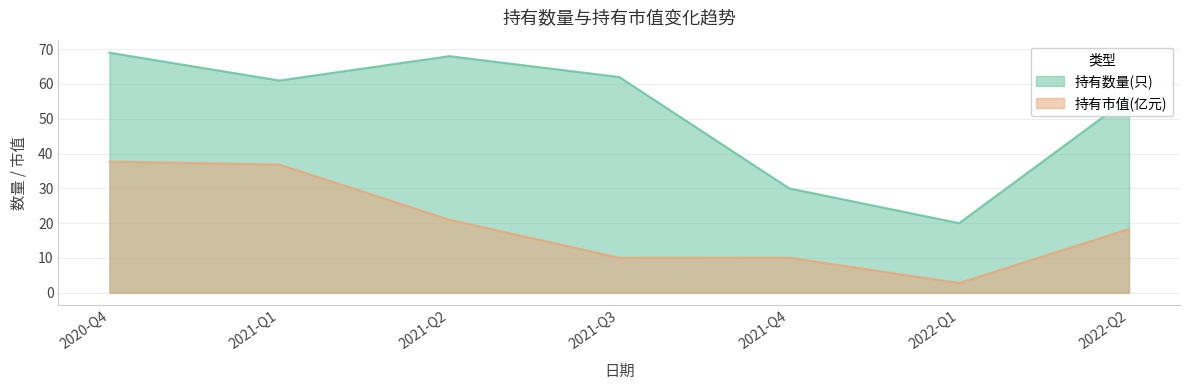

What is the label of the 5th point from the right?

2021-Q2